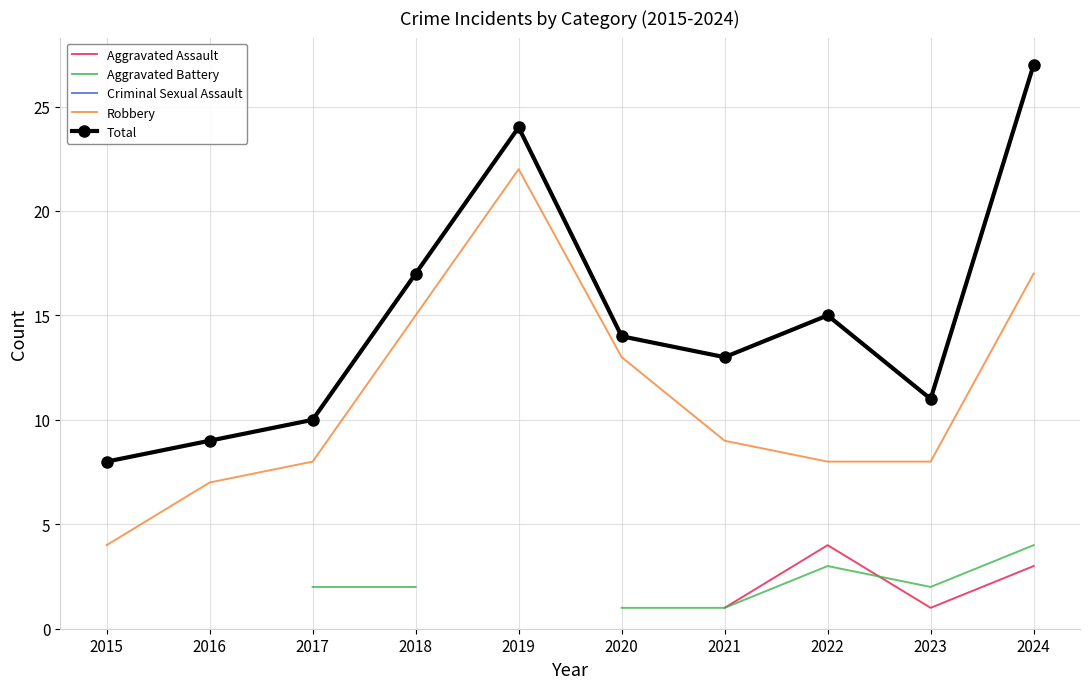

What is the maximum value for Criminal Sexual Assault?

3.0